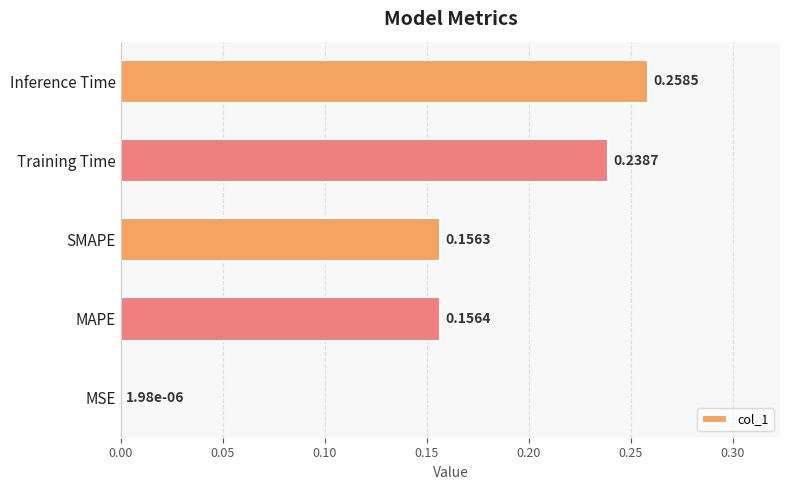

What is the sum of all values?

0.8